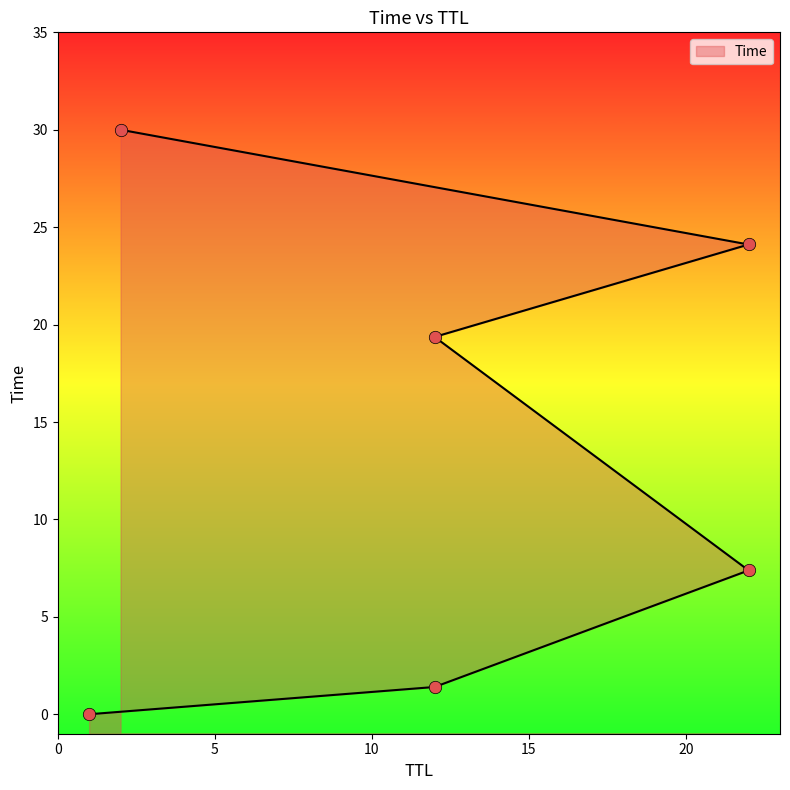

What is the change in value from 1 to 12?

+1.4